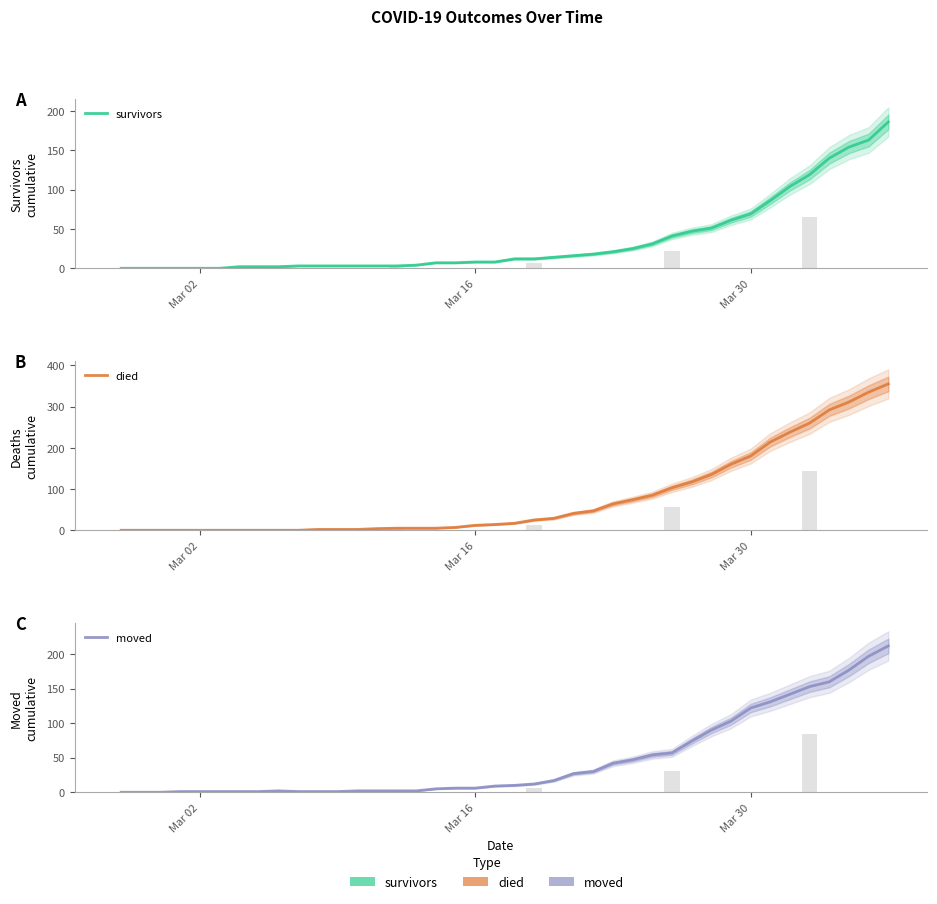

Count the number of categories in the chart.

40